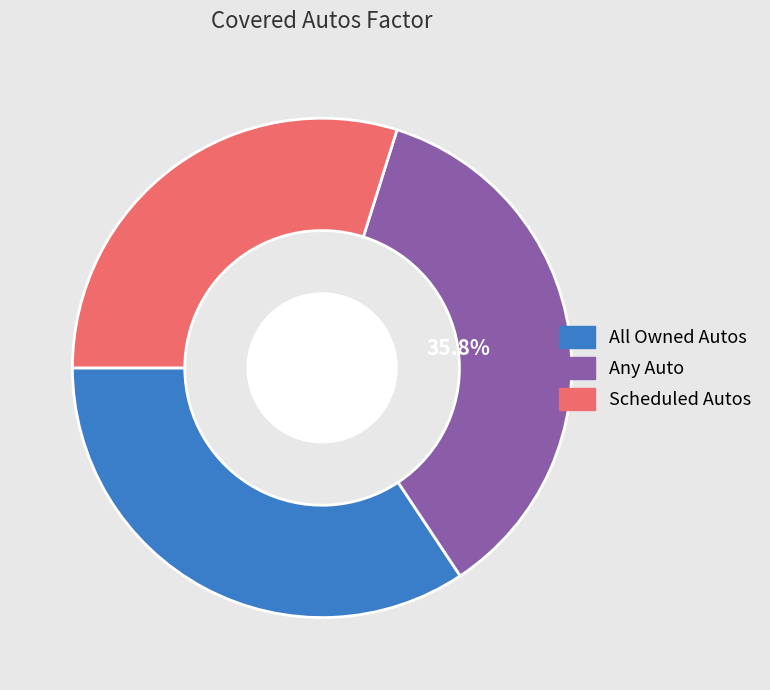

Rank the categories by value from highest to lowest.

Any Auto, All Owned Autos, Scheduled Autos